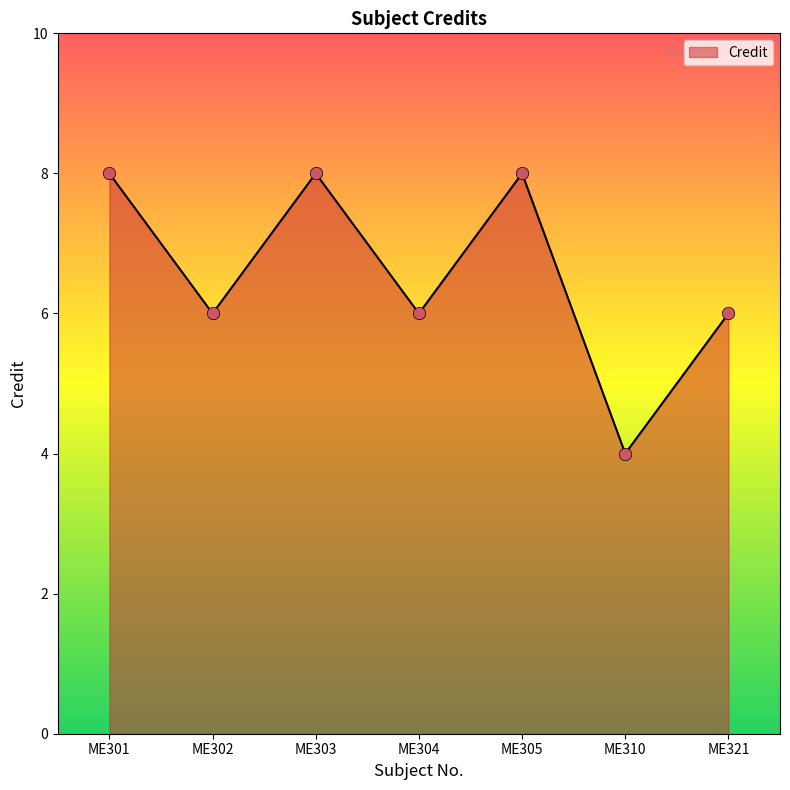

What is the change in value from ME301 to ME321?

-2